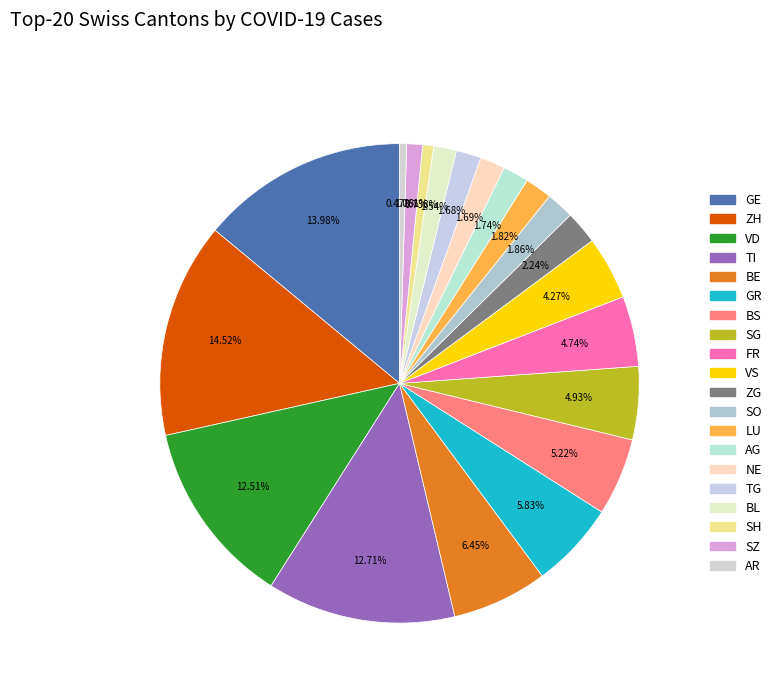

Is there a majority slice in this chart?

No